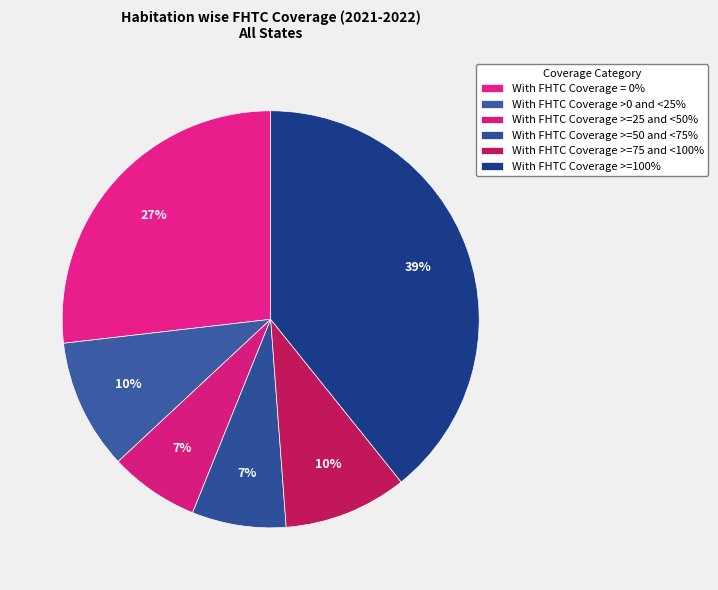

To the nearest percent, what portion does With FHTC Coverage >0 and <25% represent?

10%